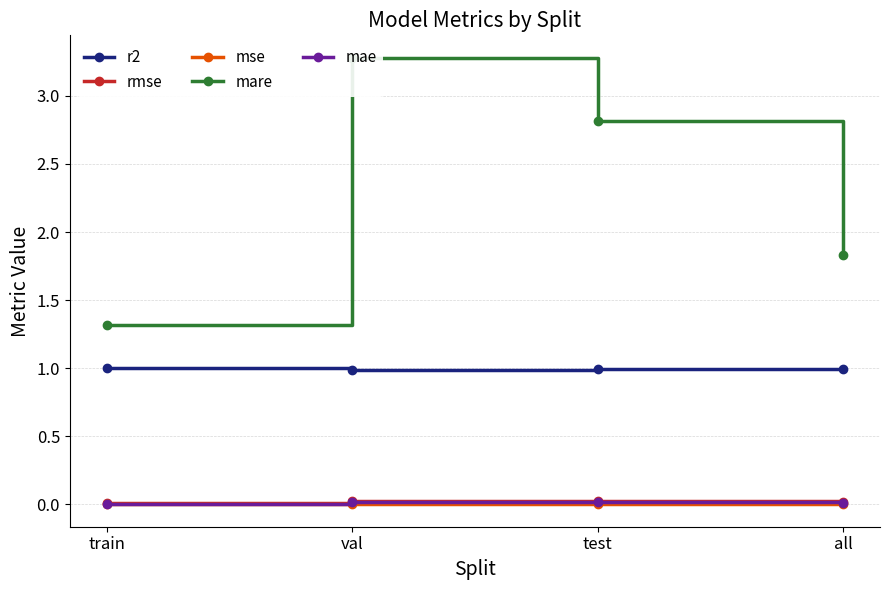

Reading left to right, transcribe all the data shown in this chart.

r2: train=1.0	val=1.0	test=1.0	all=1.0
rmse: train=0.0	val=0.0	test=0.0	all=0.0
mse: train=0.0	val=0.0	test=0.0	all=0.0
mare: train=1.3	val=3.3	test=2.8	all=1.8
mae: train=0.0	val=0.0	test=0.0	all=0.0